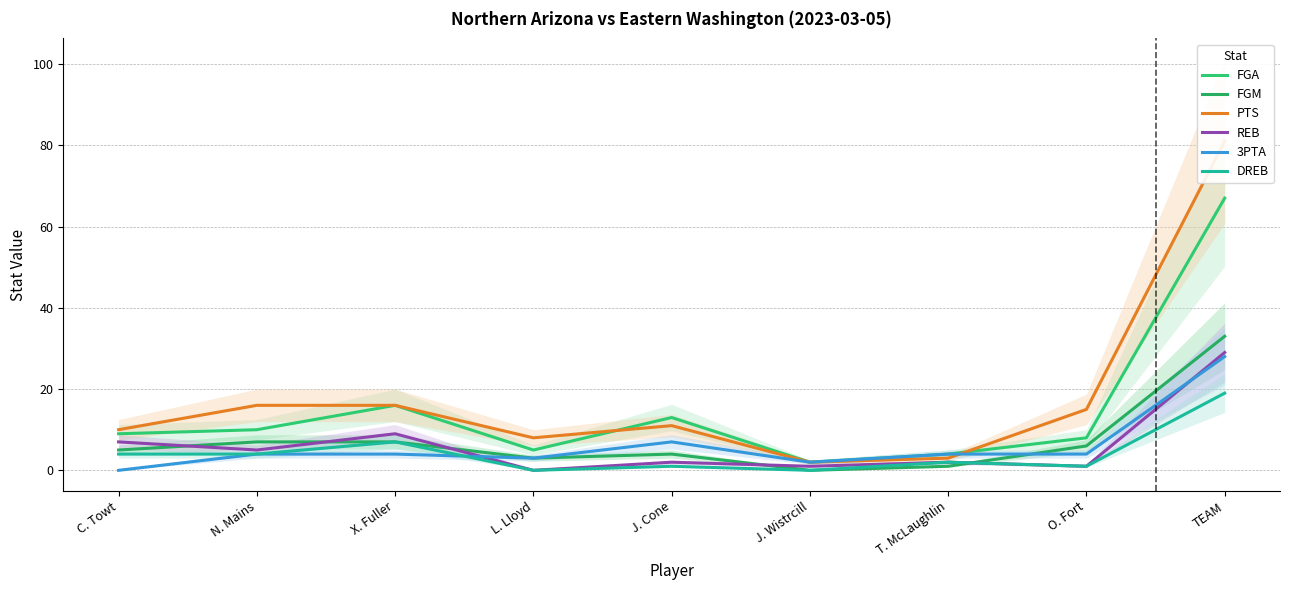

Reading left to right, what are all the values shown in this chart?

FGA: C. Towt=9	N. Mains=10	X. Fuller=16	L. Lloyd=5	J. Cone=13	J. Wistrcill=2	T. McLaughlin=4	O. Fort=8	TEAM=67
FGM: C. Towt=5	N. Mains=7	X. Fuller=7	L. Lloyd=3	J. Cone=4	J. Wistrcill=0	T. McLaughlin=1	O. Fort=6	TEAM=33
PTS: C. Towt=10	N. Mains=16	X. Fuller=16	L. Lloyd=8	J. Cone=11	J. Wistrcill=2	T. McLaughlin=3	O. Fort=15	TEAM=81
REB: C. Towt=7	N. Mains=5	X. Fuller=9	L. Lloyd=0	J. Cone=2	J. Wistrcill=1	T. McLaughlin=2	O. Fort=1	TEAM=29
3PTA: C. Towt=0	N. Mains=4	X. Fuller=4	L. Lloyd=3	J. Cone=7	J. Wistrcill=2	T. McLaughlin=4	O. Fort=4	TEAM=28
DREB: C. Towt=4	N. Mains=4	X. Fuller=7	L. Lloyd=0	J. Cone=1	J. Wistrcill=0	T. McLaughlin=2	O. Fort=1	TEAM=19